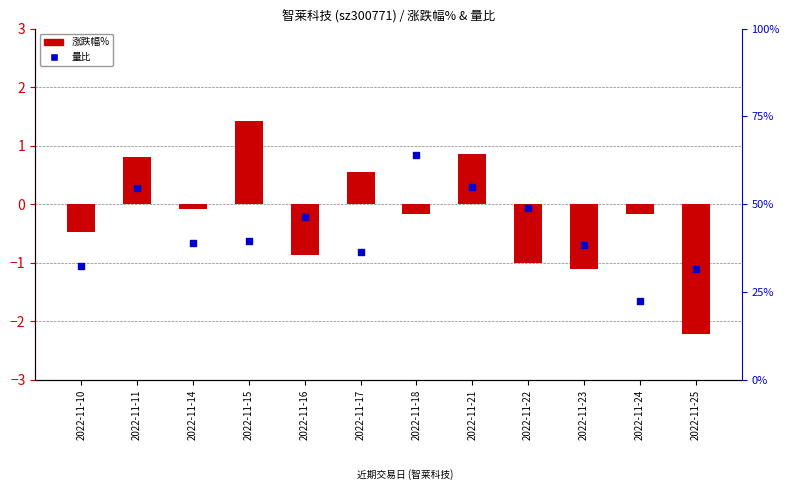

Which series reaches the maximum Y coordinate?

涨跌幅%